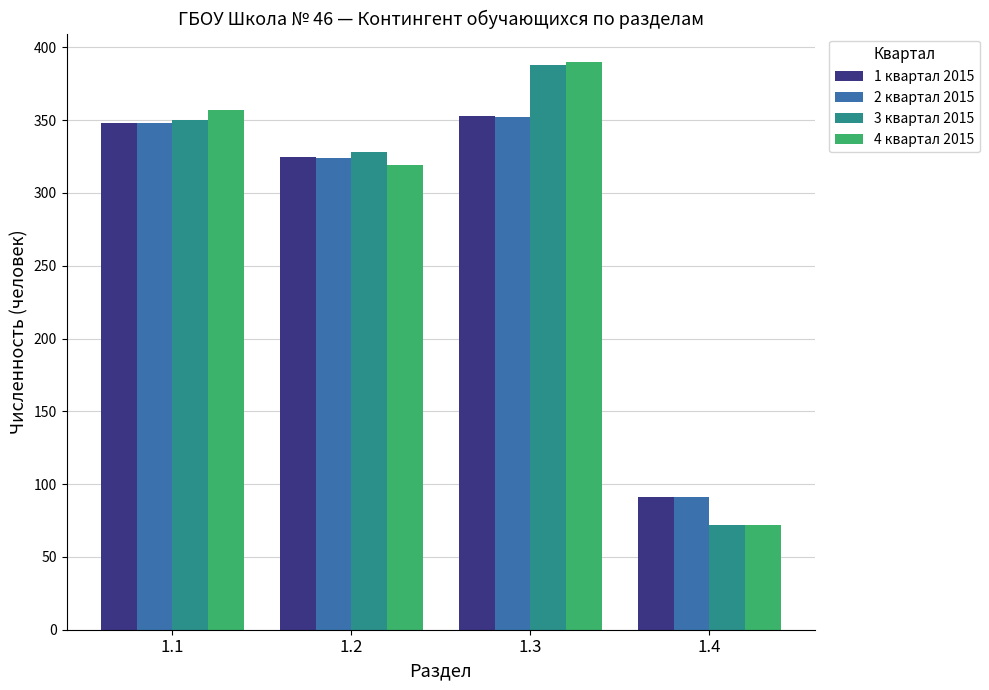

Reading left to right, transcribe all the data shown in this chart.

1 квартал 2015: 348	325	353	91
2 квартал 2015: 348	324	352	91
3 квартал 2015: 350	328	388	72
4 квартал 2015: 357	319	390	72